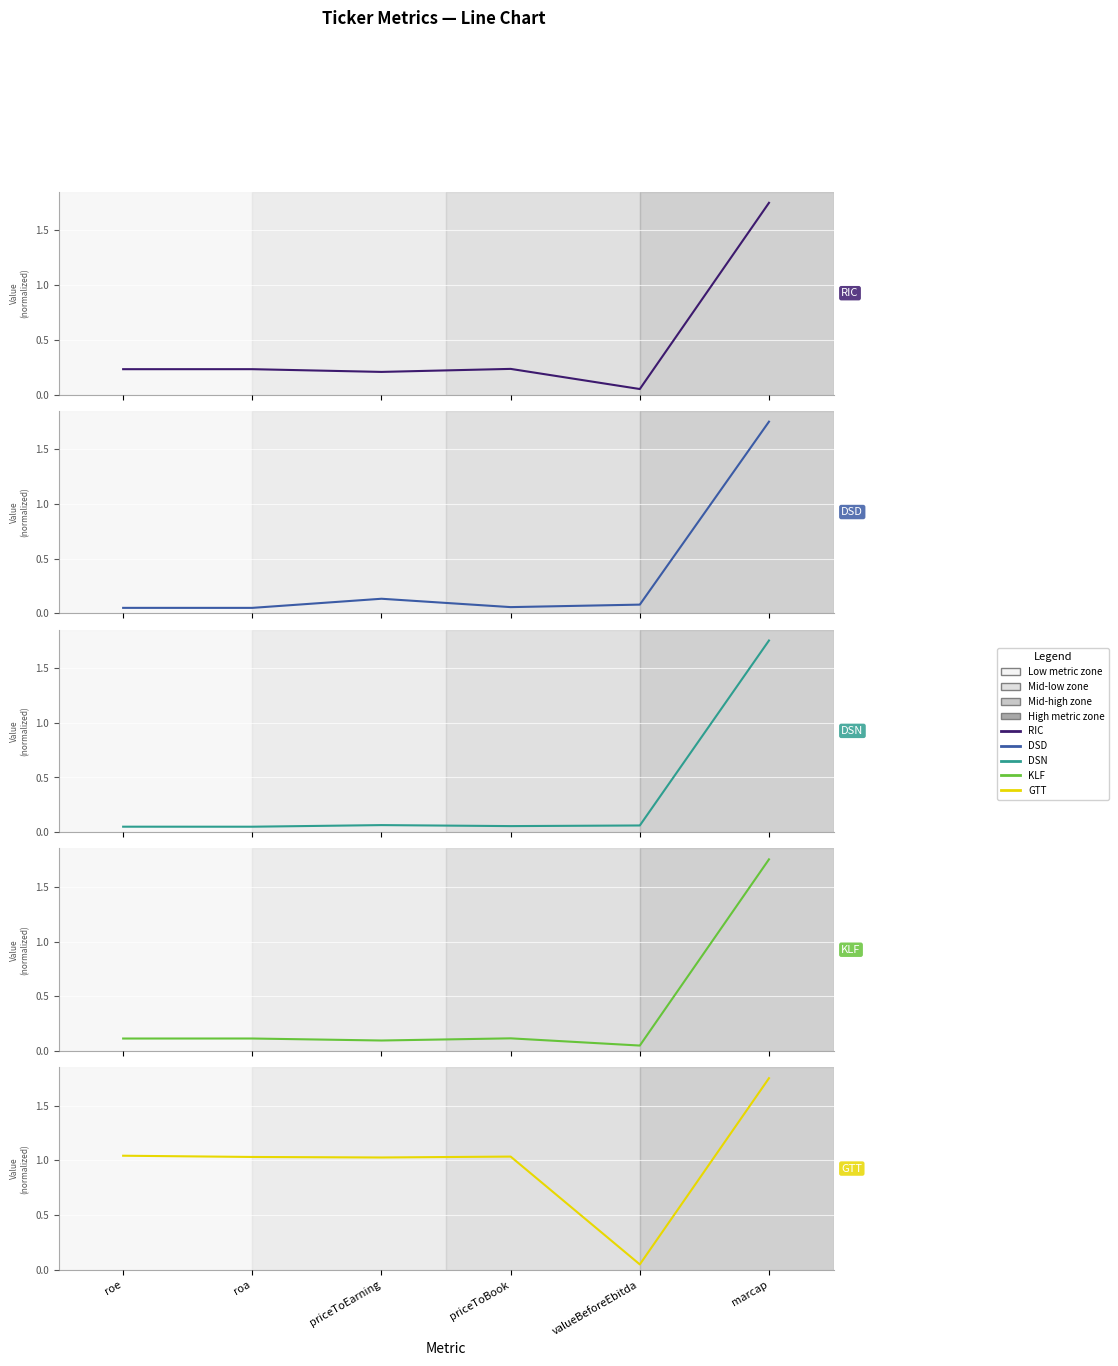

Where do KLF and DSD first cross each other?

roa and priceToEarning